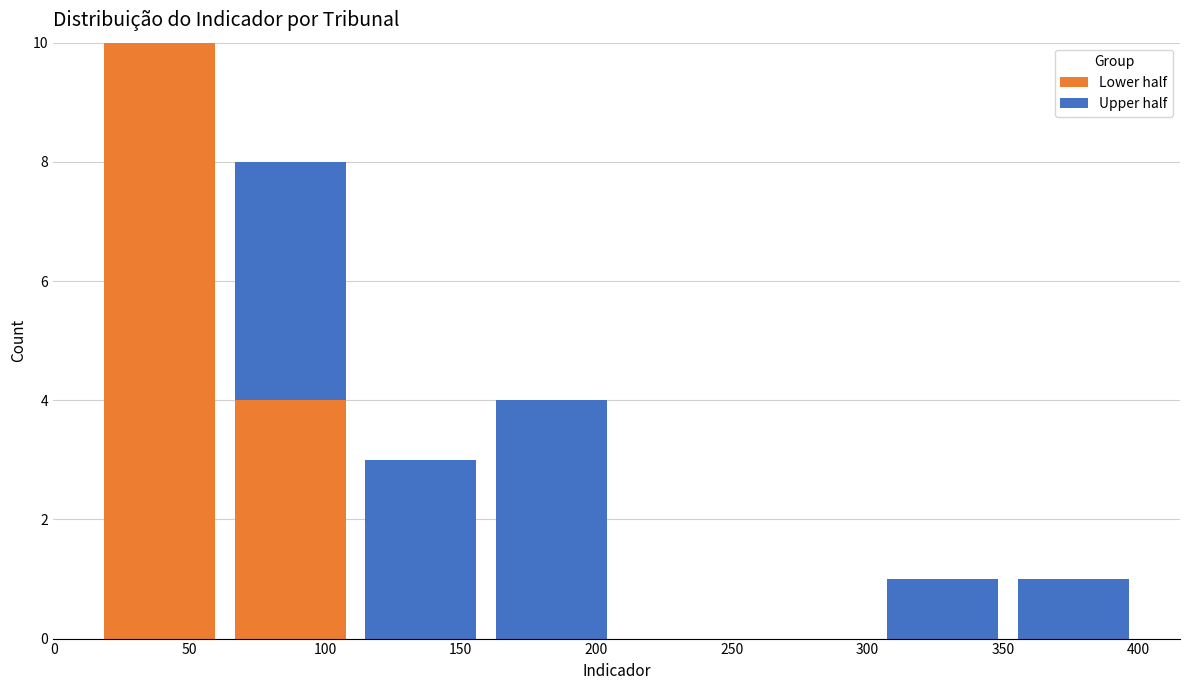

Reading left to right, list every stacked bar in this chart as the range it spans on the x-axis followed by its total height. Neither the bar edges nor the heights are printed on the chart, so give them approximately, as read against the axes.

15 to 65: 10
65 to 110: 8
110 to 160: 3
160 to 210: 4
210 to 255: 0
255 to 305: 0
305 to 350: 1
350 to 400: 1